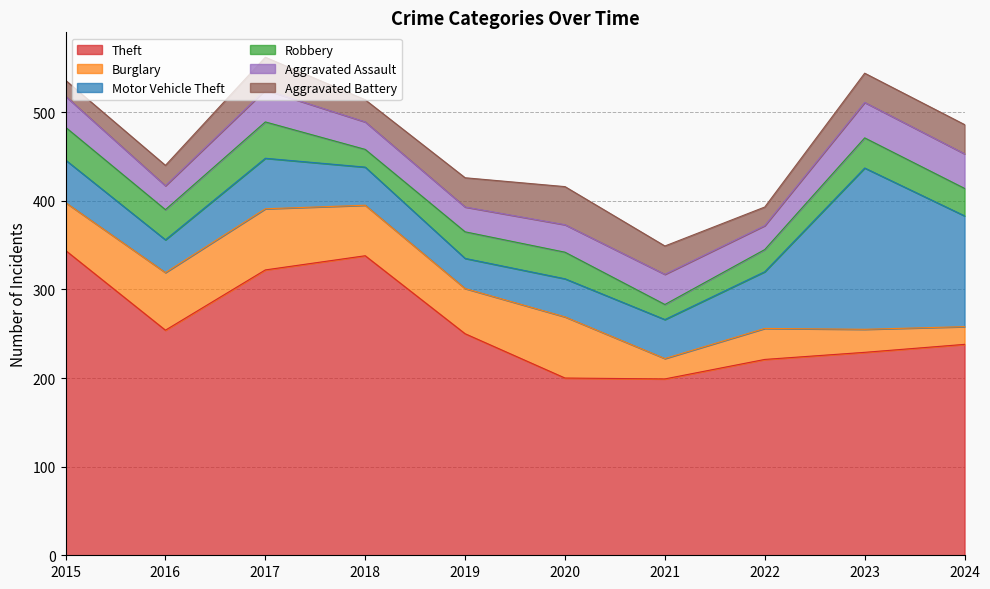

Which series has the largest range (max minus min)?

Motor Vehicle Theft